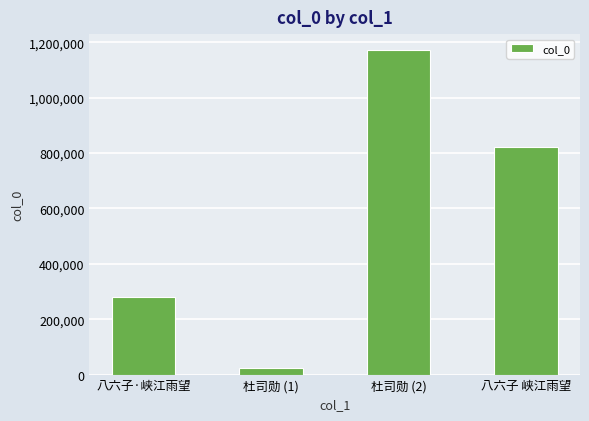

What is the value of the 3rd bar from the left?

1170830